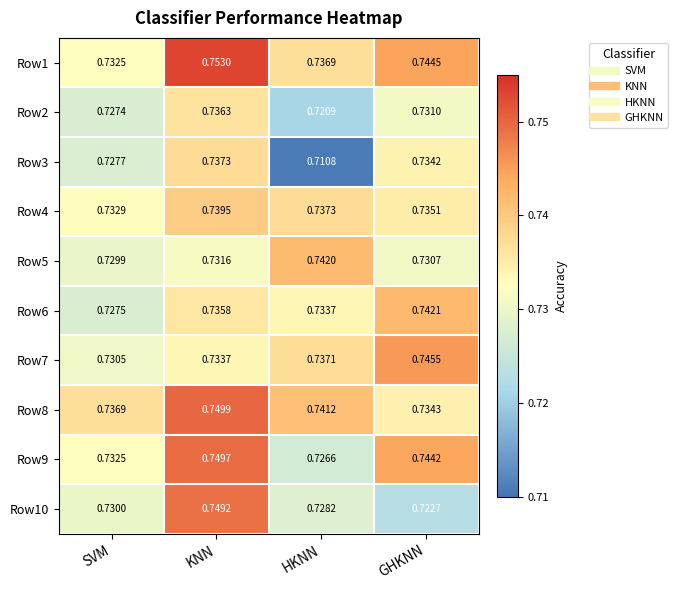

Which category has the lowest value in the Row6 series?

SVM